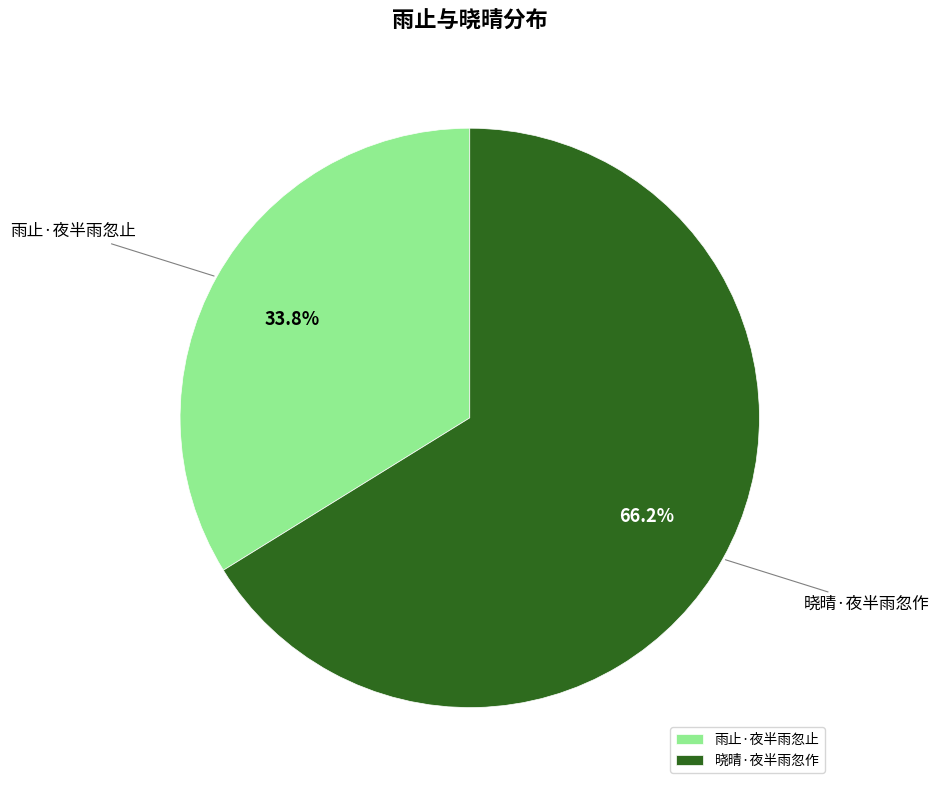

True or false: 晓晴·夜半雨忽作 accounts for 66% of the total.

True